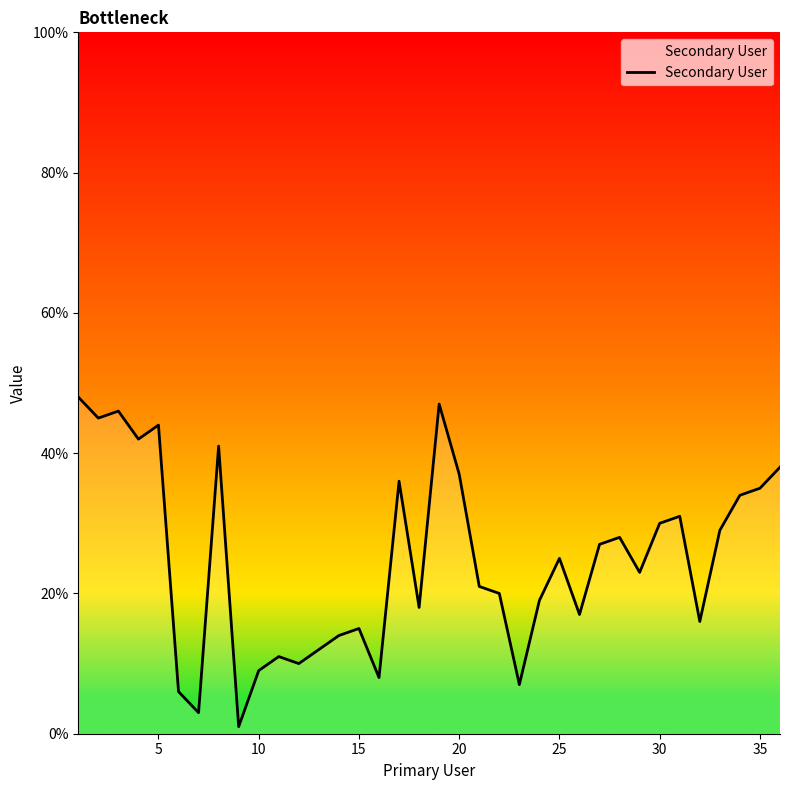

What is the average value?

25